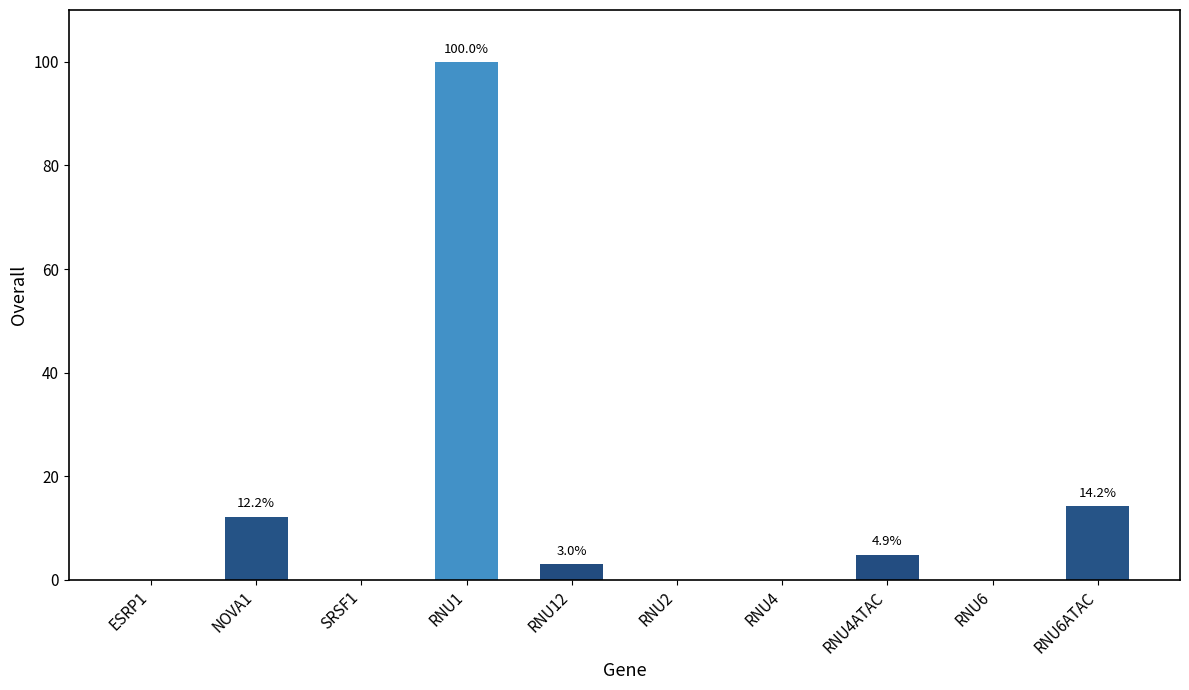

What is the average value?

13.4